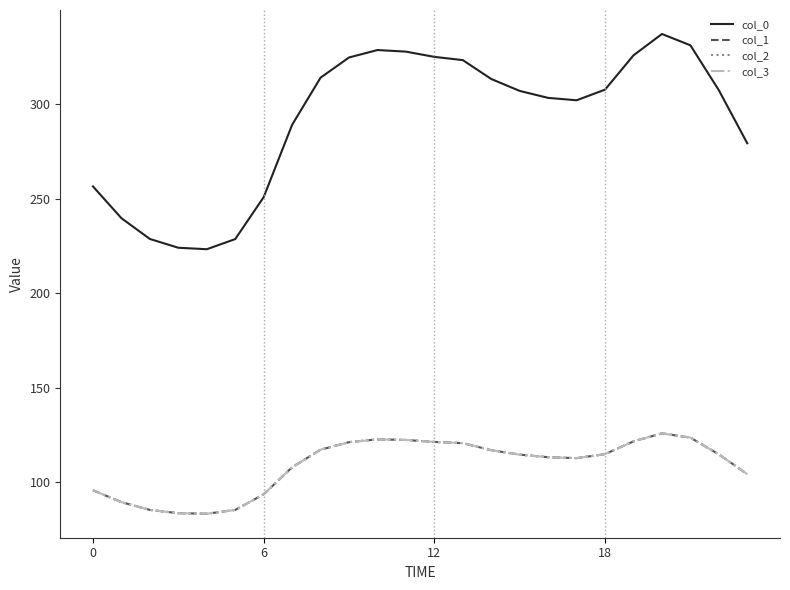

Reading right to left, extract all data points from this chart.

col_0: 279.3	307.4	331.2	337.2	325.9	307.7	302.1	303.4	307.1	313.4	323.3	325.1	327.8	328.7	324.7	314.1	289.1	250.9	228.7	223.3	224.1	228.7	239.7	256.5
col_1: 104.3	114.8	123.6	125.9	121.7	114.9	112.8	113.3	114.6	117.0	120.7	121.4	122.4	122.7	121.2	117.3	107.9	93.7	85.4	83.4	83.7	85.4	89.5	95.8
col_2: 104.3	114.8	123.6	125.9	121.7	114.9	112.8	113.3	114.6	117.0	120.7	121.4	122.4	122.7	121.2	117.3	107.9	93.7	85.4	83.4	83.7	85.4	89.5	95.8
col_3: 104.3	114.8	123.6	125.9	121.7	114.9	112.8	113.3	114.6	117.0	120.7	121.4	122.4	122.7	121.2	117.3	107.9	93.7	85.4	83.4	83.7	85.4	89.5	95.8